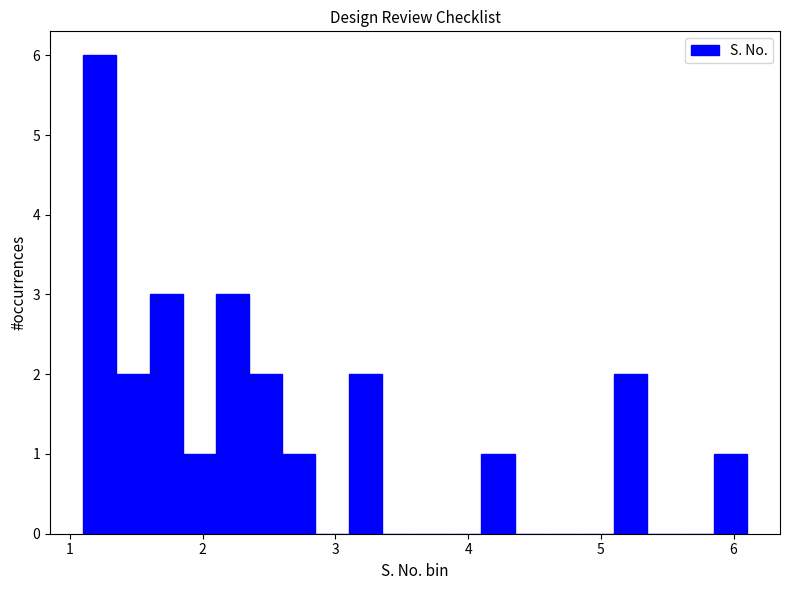

Read against the x-axis, roughly where is the centre of the tallest bar?

1.2